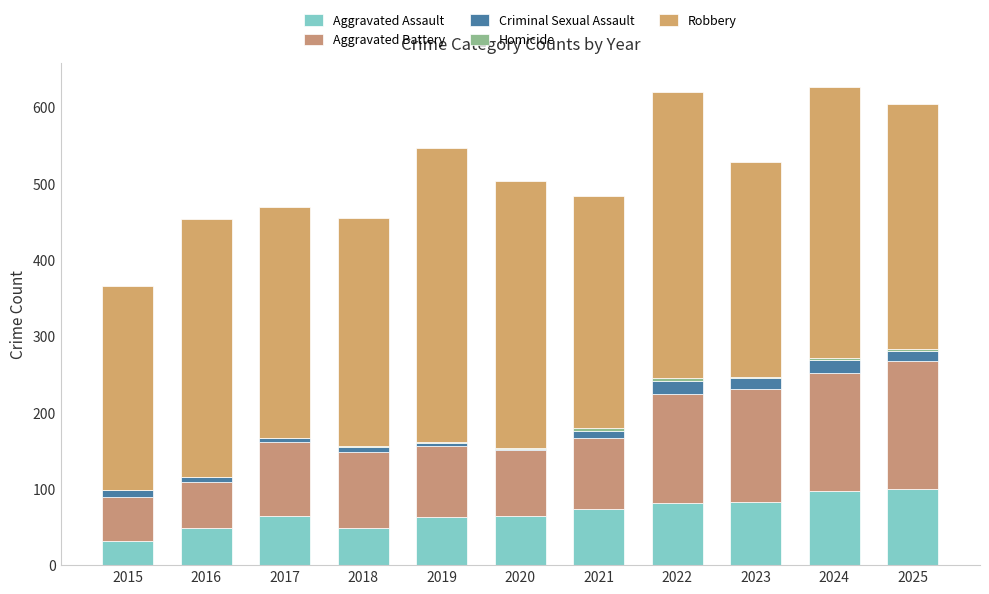

How many series are shown in this chart?

5